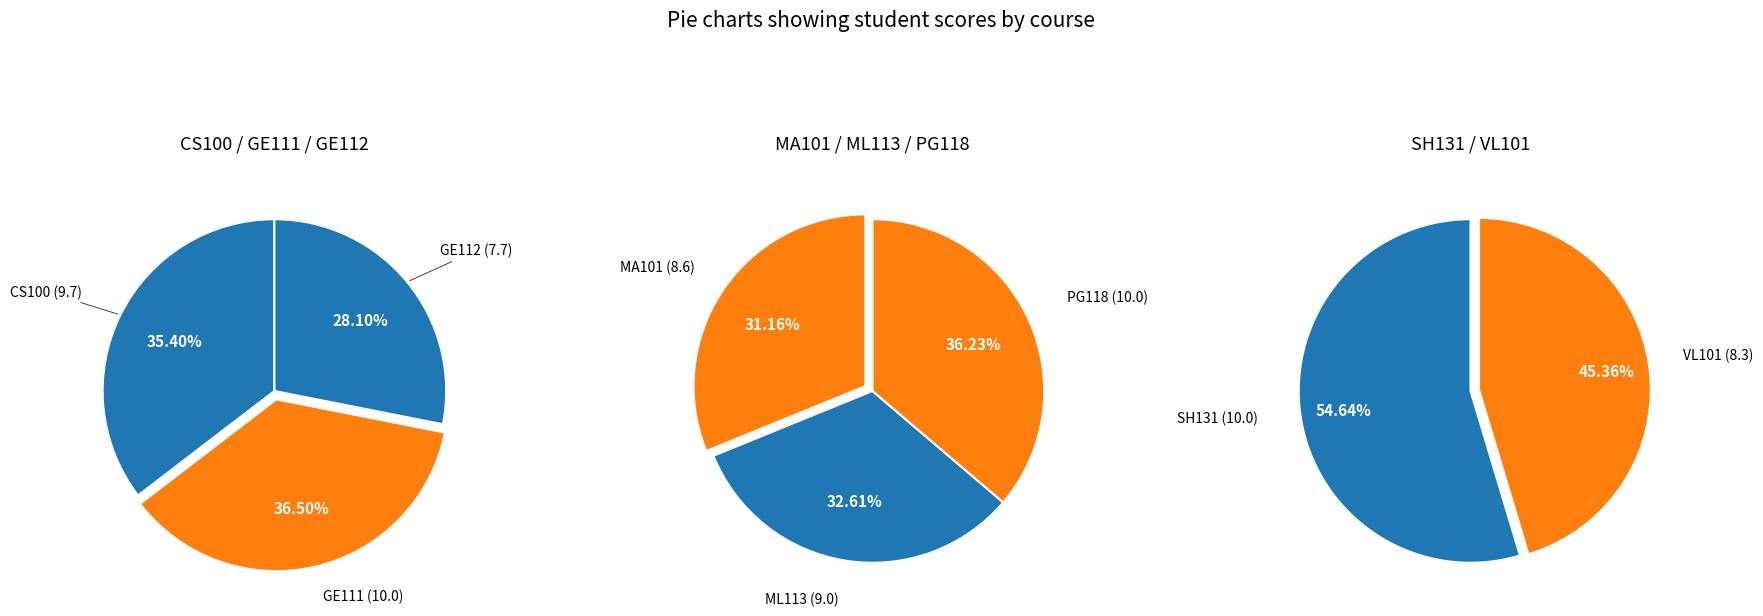

What is the ratio of the value at CS100 to the value at GE111?

1.0